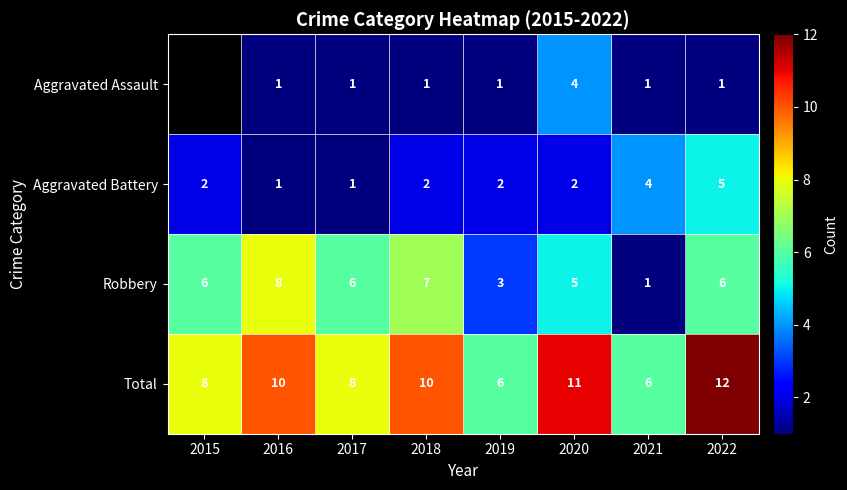

Is the value of Aggravated Battery at 2021 greater than the value of Total at 2017?

No